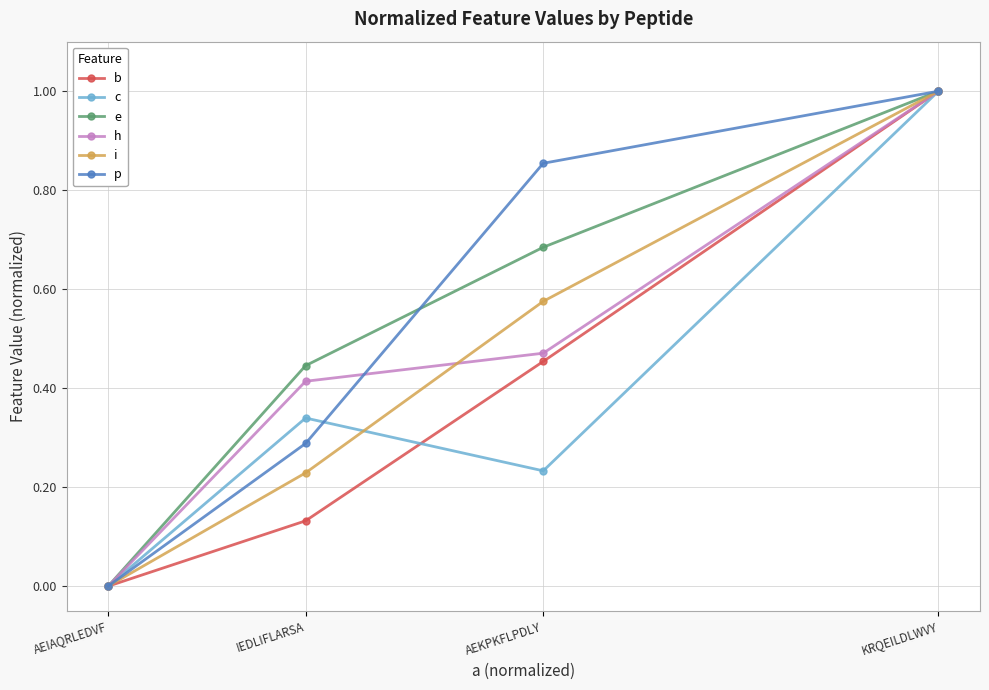

Between AEKPKFLPDLY and KRQEILDLWVY, which series saw the biggest shift?

c